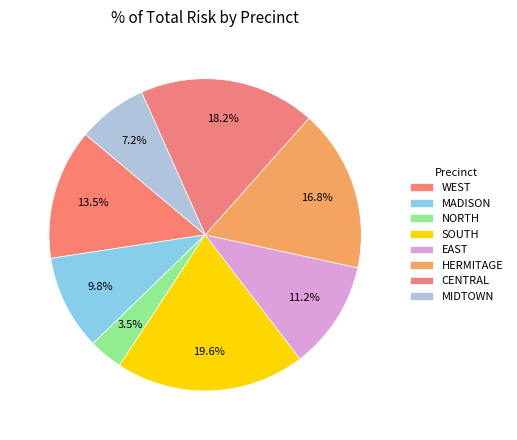

Does MADISON account for over 50% of the chart?

No